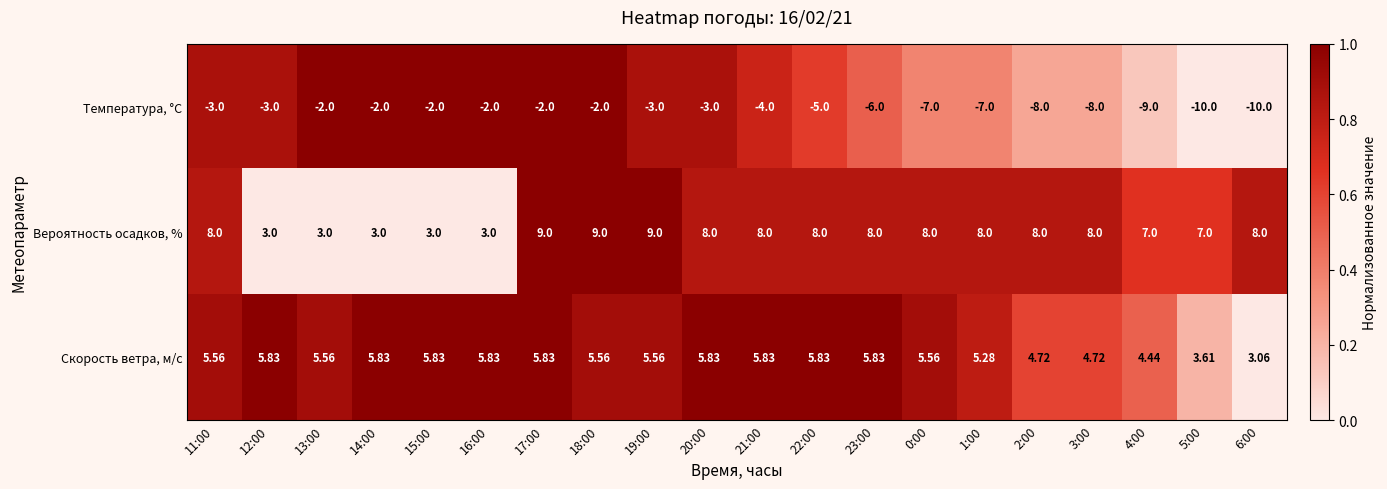

How many values in the Вероятность осадков, % series are below 8?

7